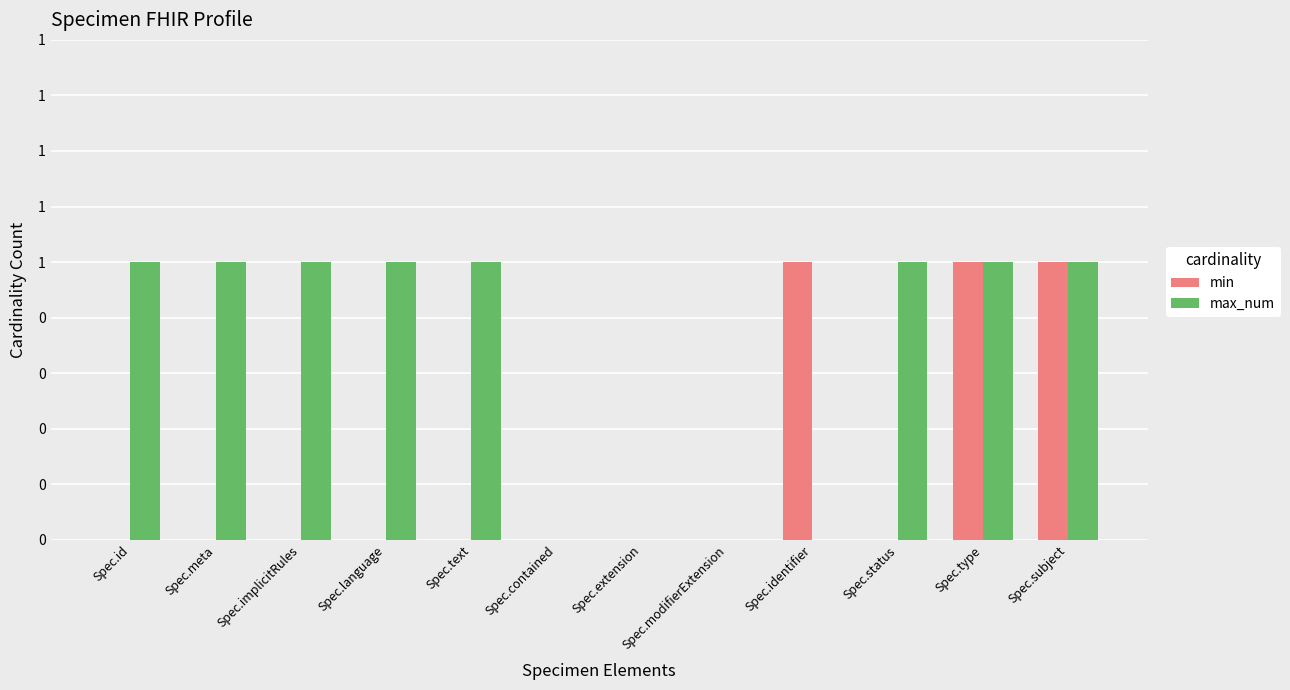

Reading right to left, what are all the values shown in this chart?

min: 1	1	0	1	0	0	0	0	0	0	0	0
max_num: 1	1	1	0	0	0	0	1	1	1	1	1